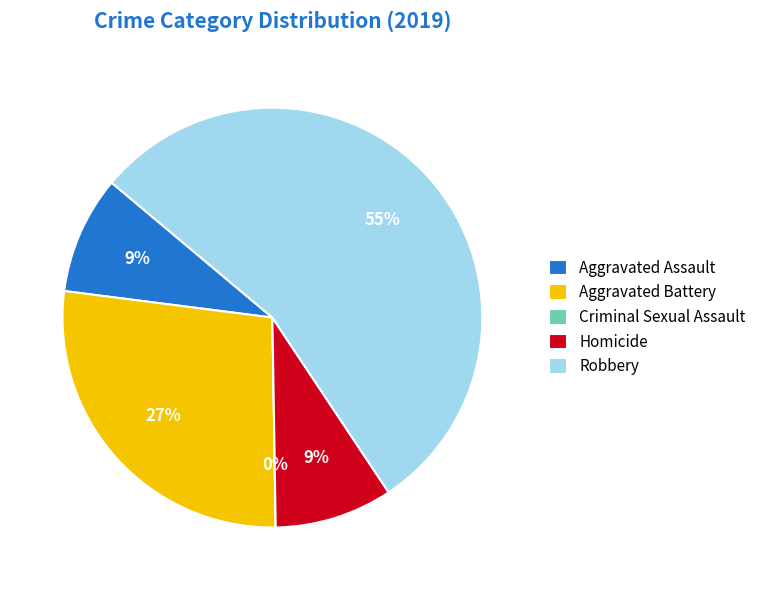

Do Criminal Sexual Assault and Robbery together represent more than half of the pie?

Yes